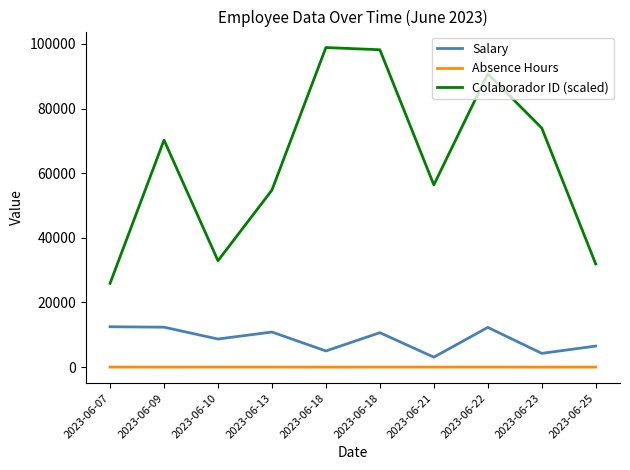

Read the Absence Hours value at 2023-06-25.

2.0